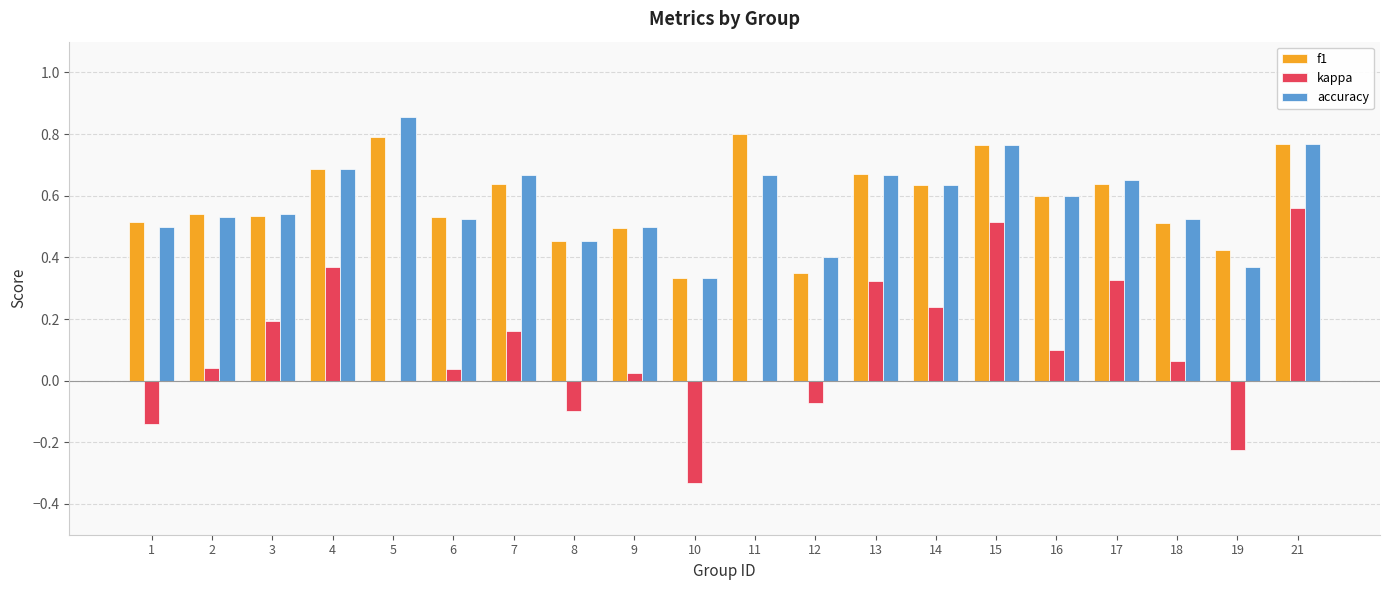

The accuracy series shows 0.6 at 12. True or false?

False